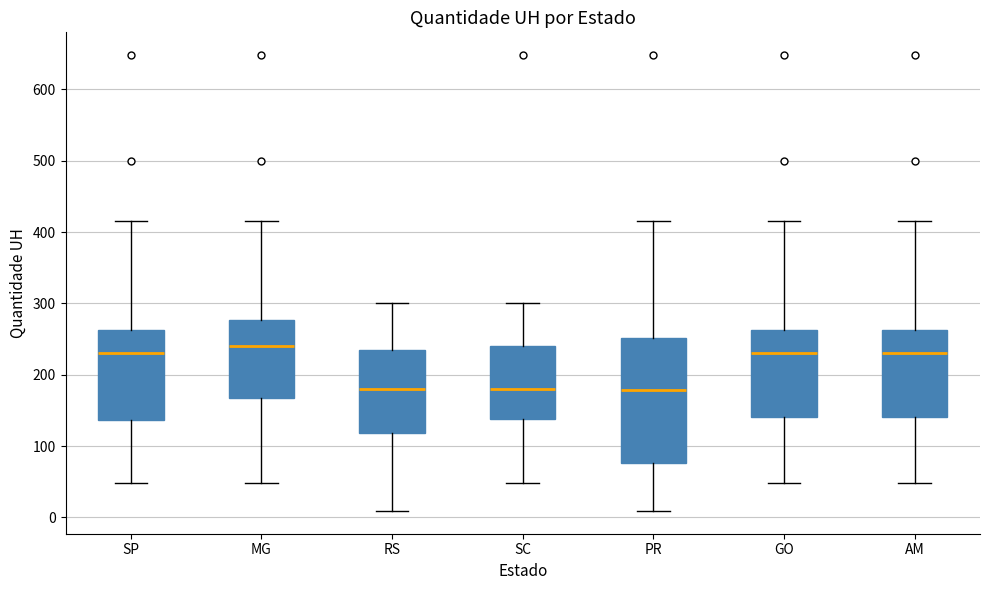

Reading left to right, transcribe this box plot: for each box, give where its median line is, the range the box spans, and where its two whiskers end, as read against the y-axis. The values are not printed on the chart, so give them approximately, as read against the axis.

SP: median 230, box 140 to 260, whiskers 50 to 420
MG: median 240, box 170 to 280, whiskers 50 to 420
RS: median 180, box 120 to 240, whiskers 10 to 300
SC: median 180, box 140 to 240, whiskers 50 to 300
PR: median 180, box 80 to 250, whiskers 10 to 420
GO: median 230, box 140 to 260, whiskers 50 to 420
AM: median 230, box 140 to 260, whiskers 50 to 420